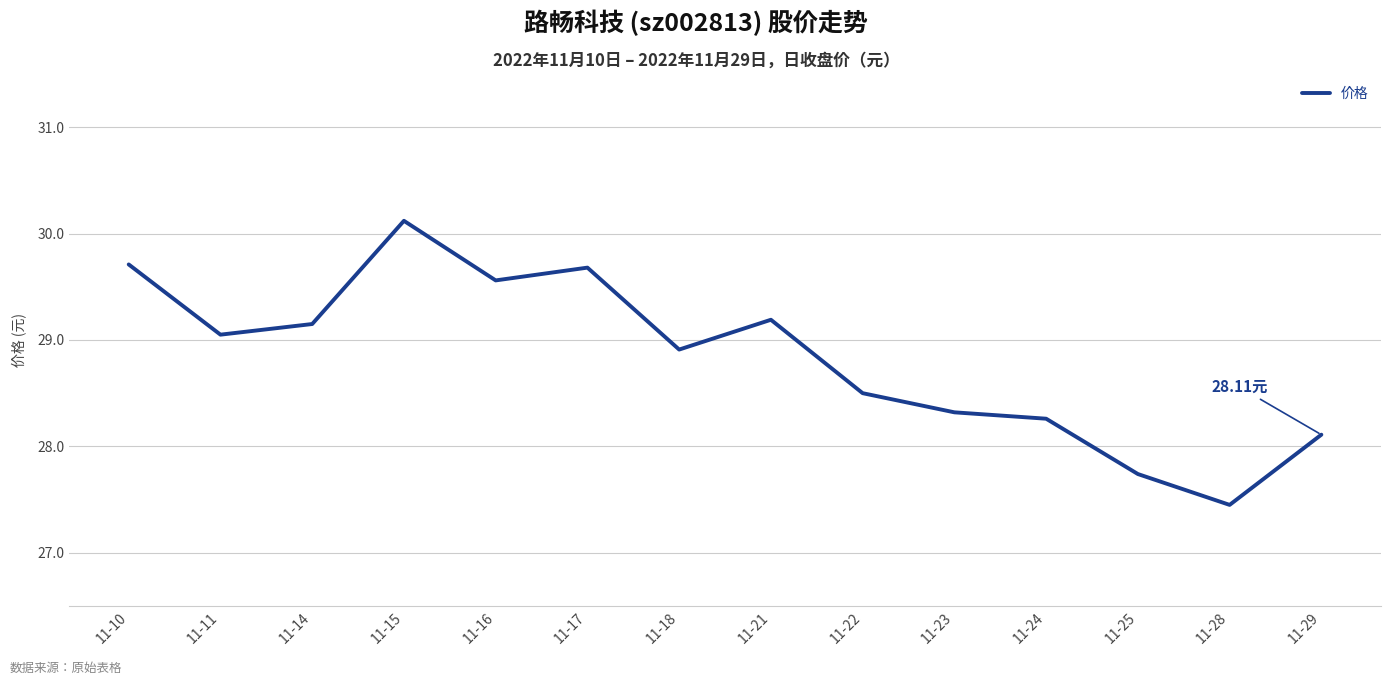

Approximately how many times larger is the value at 11-10 compared to 11-29?

1.1